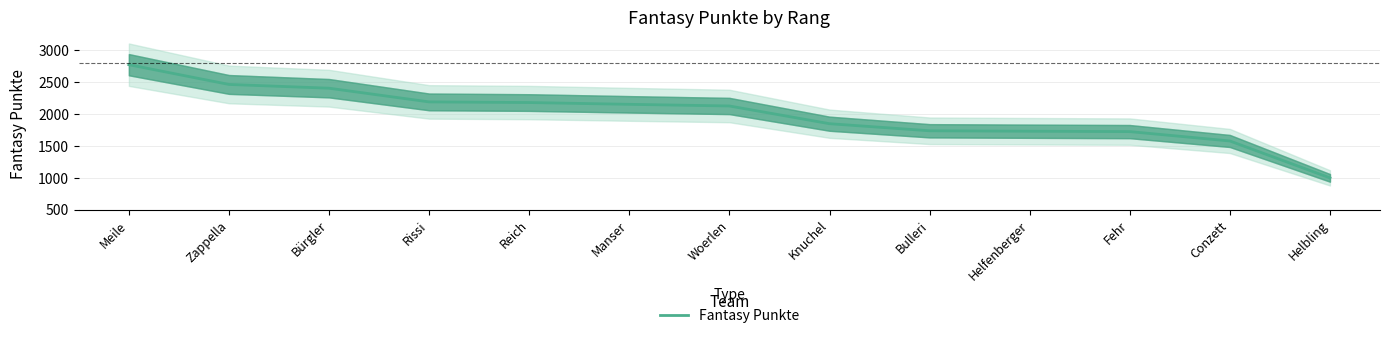

What is the approximate value at Woerlen, to the nearest 100?

2100